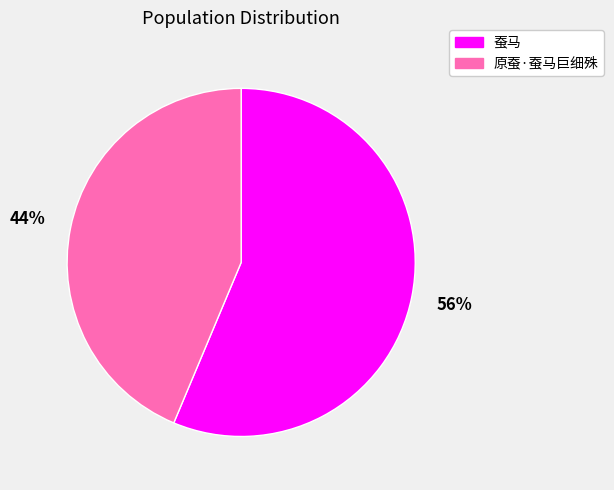

To the nearest percent, what portion does 蚕马 represent?

56%